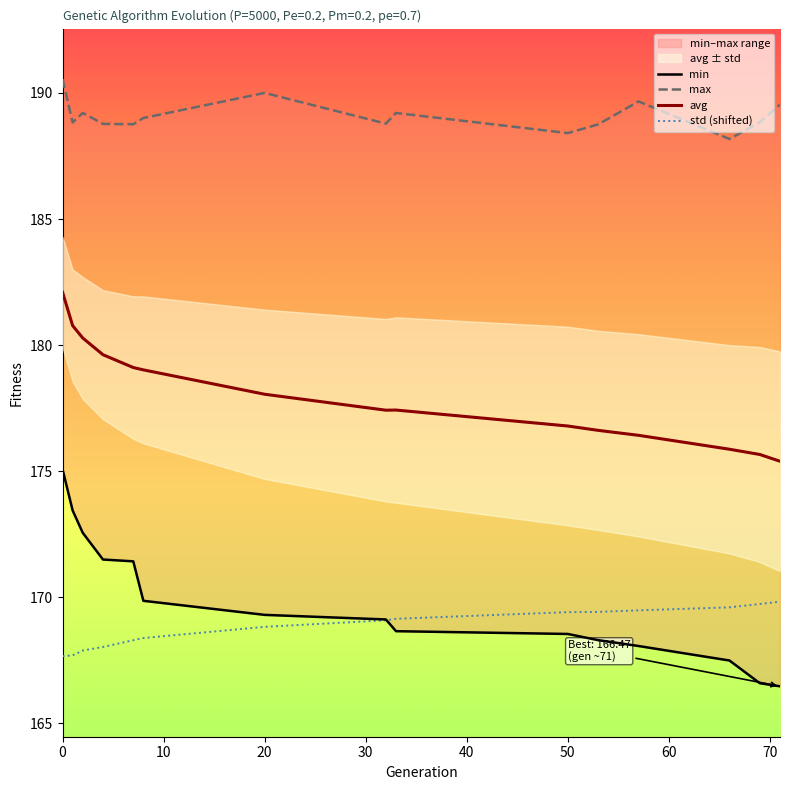

True or false: avg and min cross at least once.

False